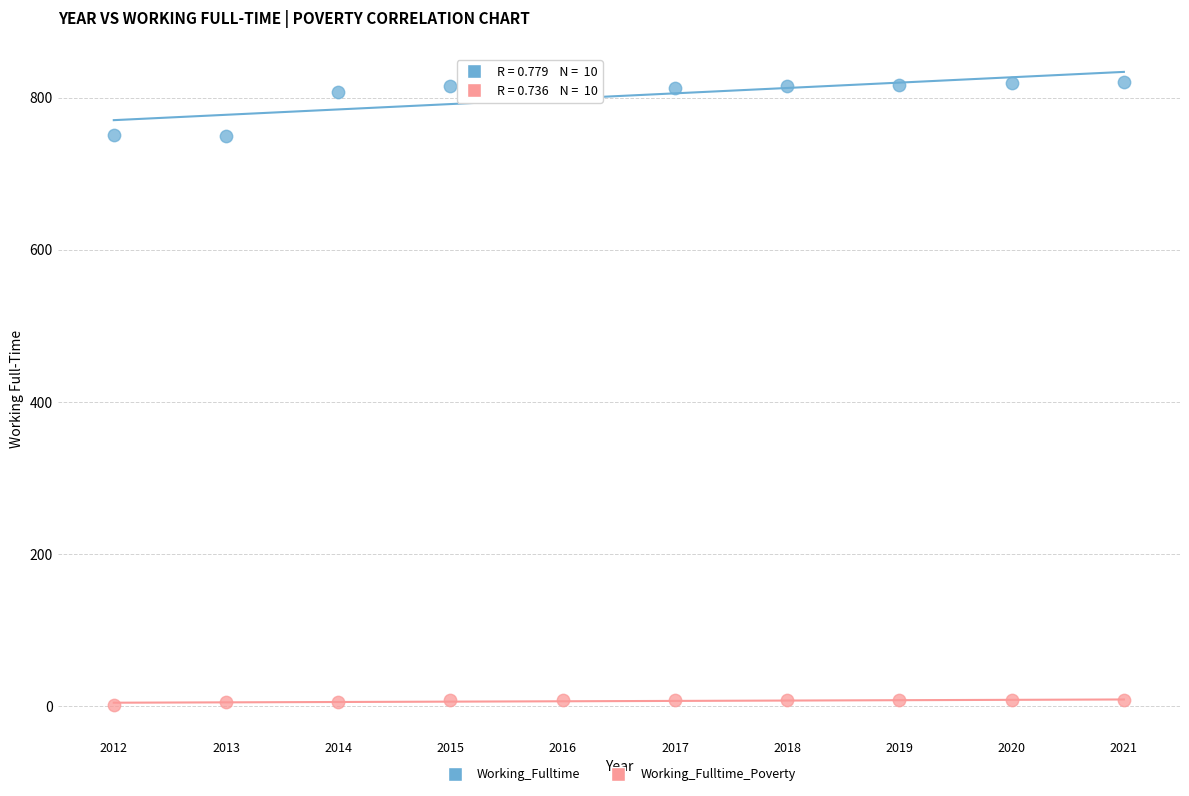

What are all the series names shown in the legend?

Working_Fulltime, Working_Fulltime_Poverty